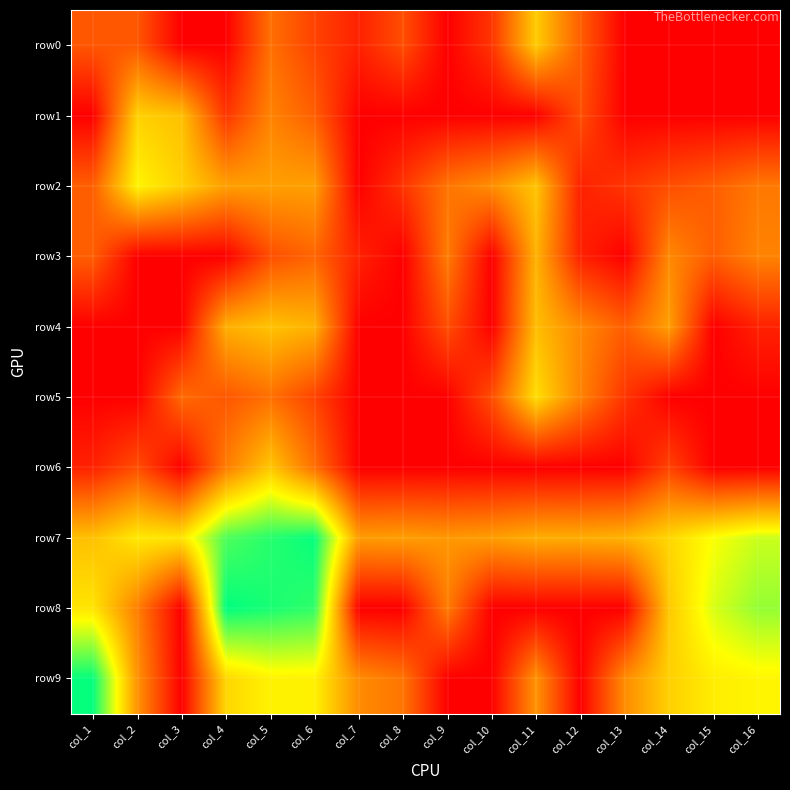

At col_4, list the series in order from smallest to largest.

row0, row3, row1, row5, row6, row2, row4, row9, row7, row8